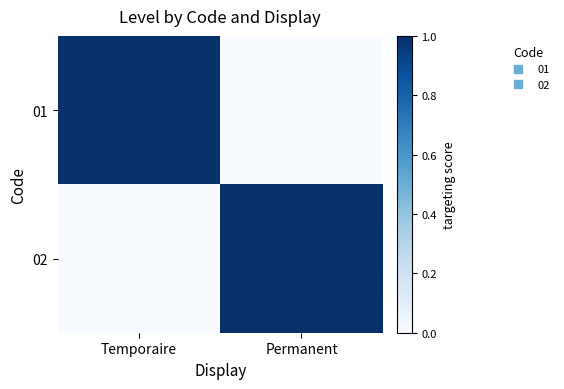

Which series has the largest total across all categories?

01